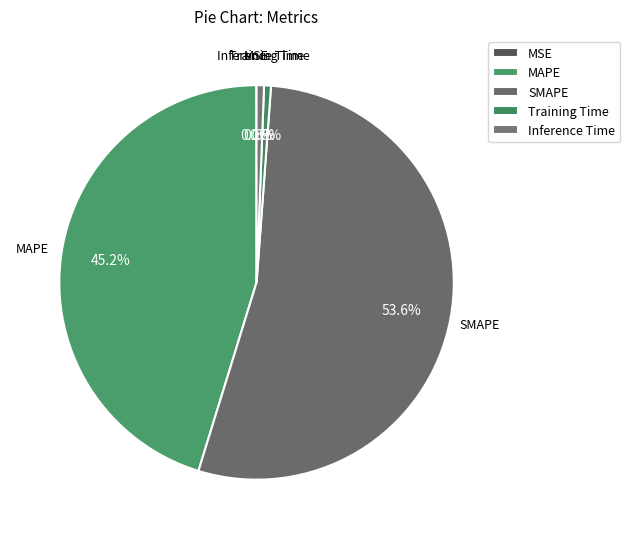

True or false: MAPE accounts for 32% of the total.

False